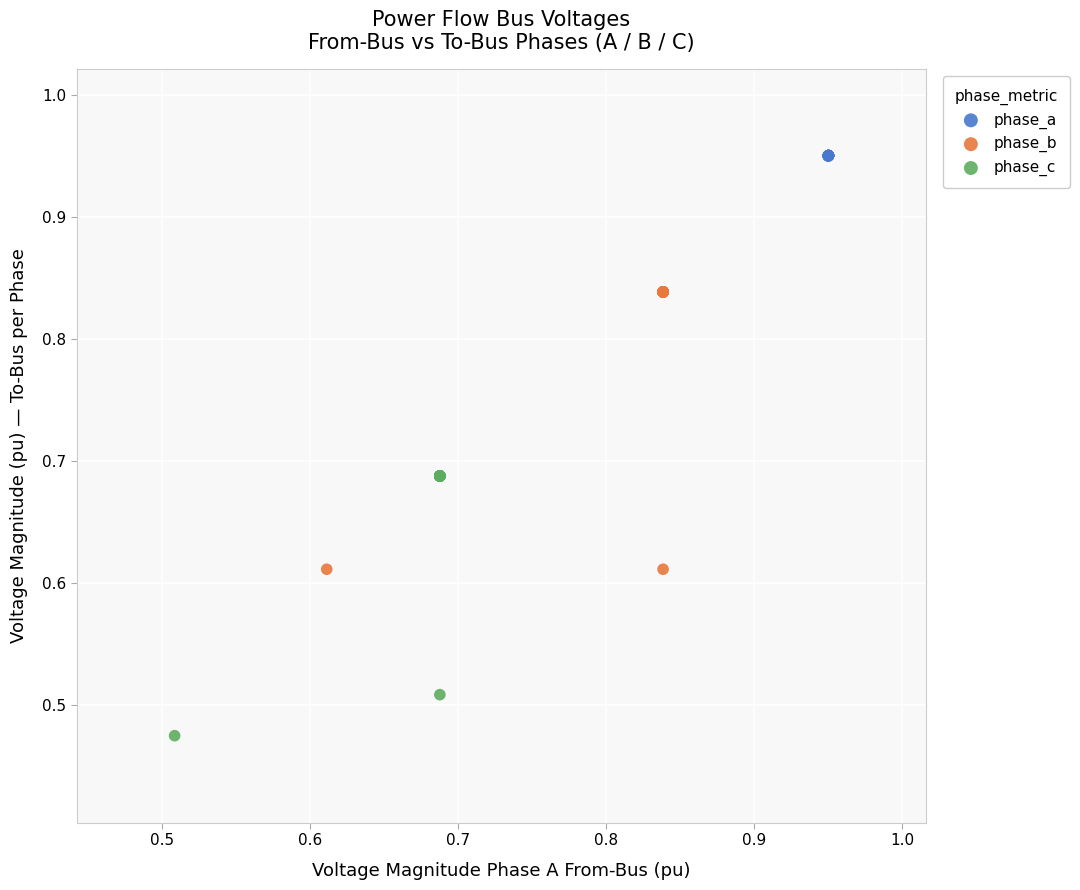

Which series contains the lowest Y value?

phase_c